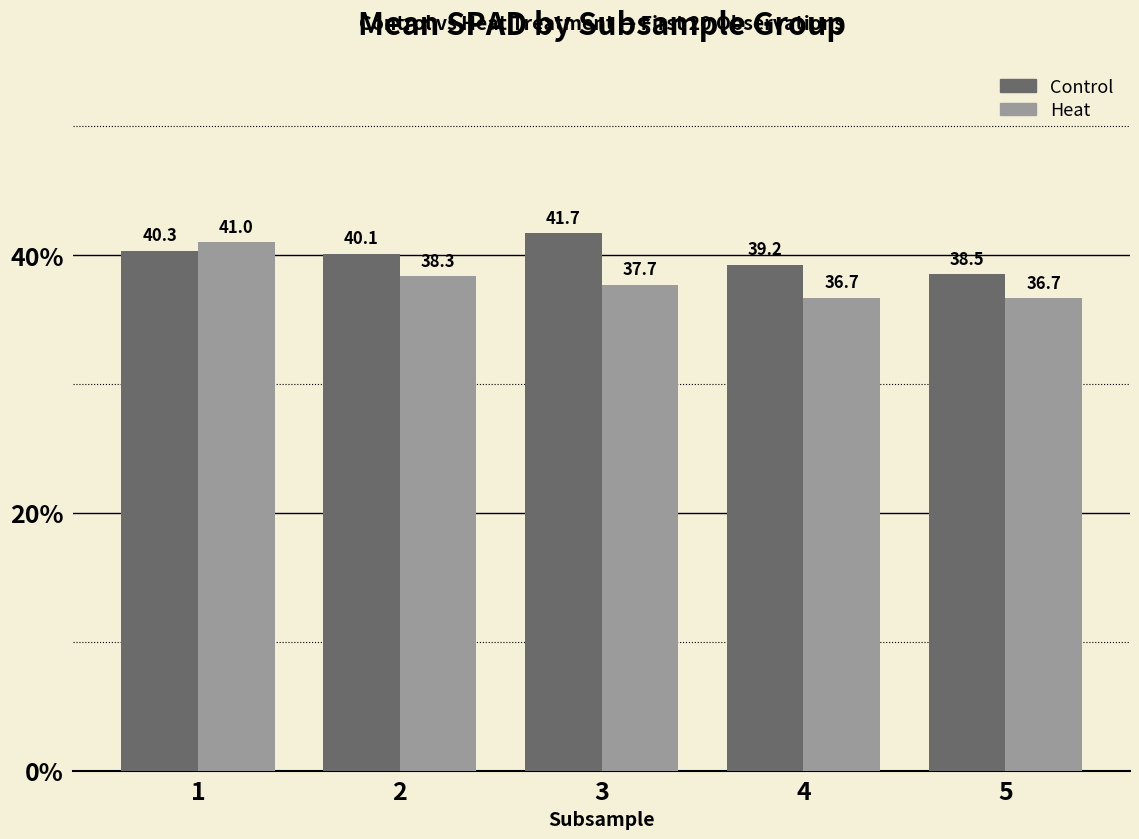

What is the maximum value shown in the chart?

41.7